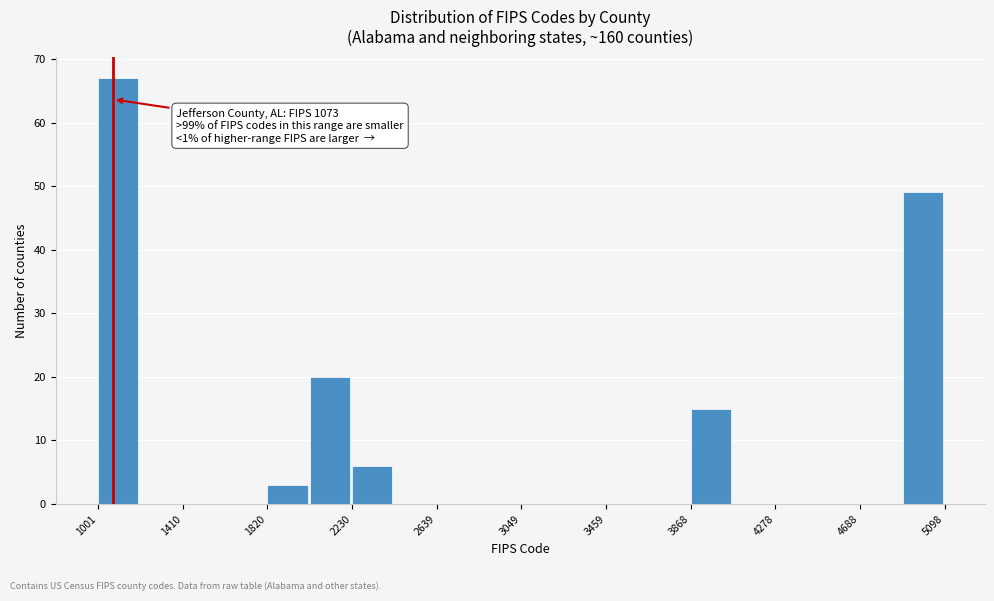

Which range on the x-axis has the tallest bar?

1000 to 1200